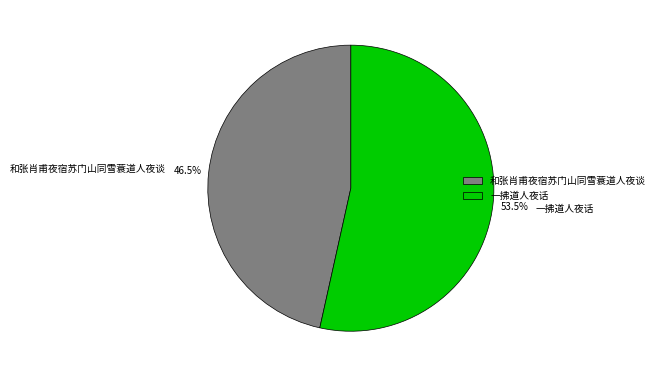

To the nearest percent, what is the average slice percentage?

50%